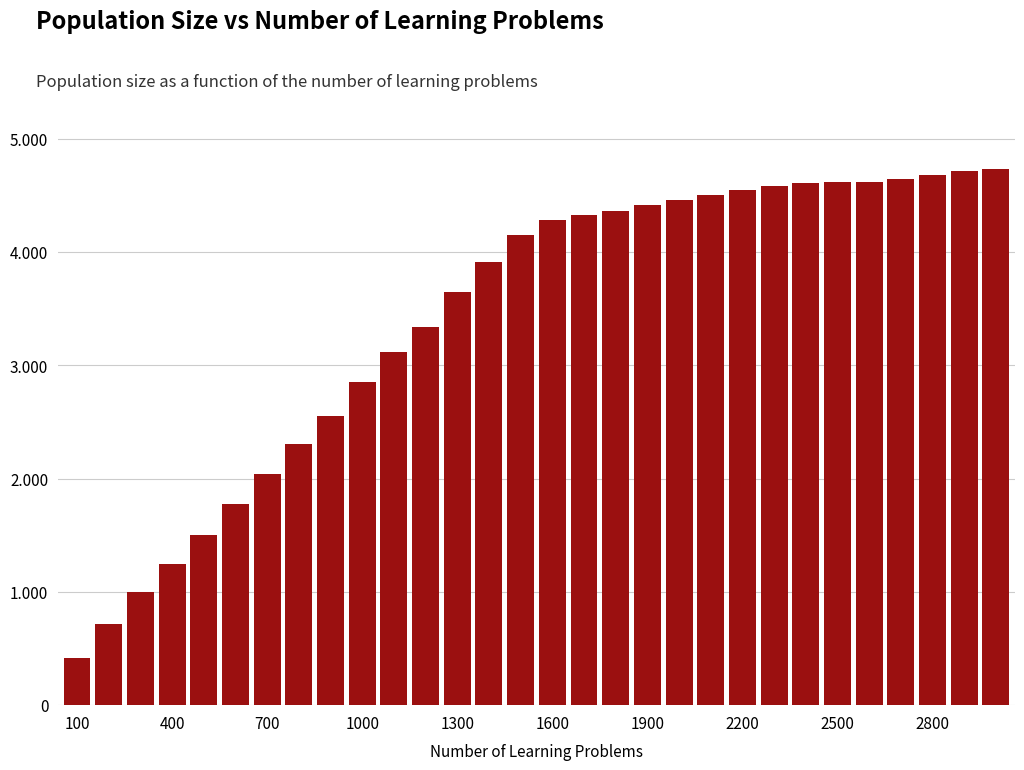

What is the difference between the maximum and minimum values?

4314